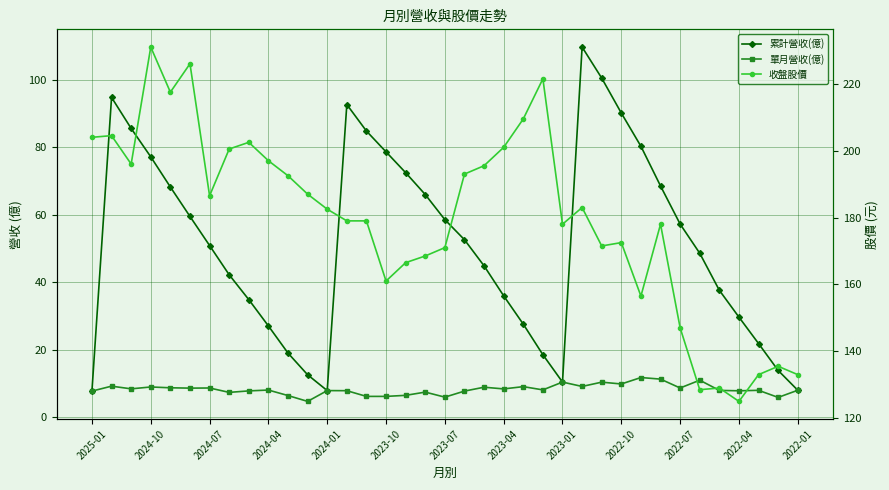

Count the number of data series in this chart.

3